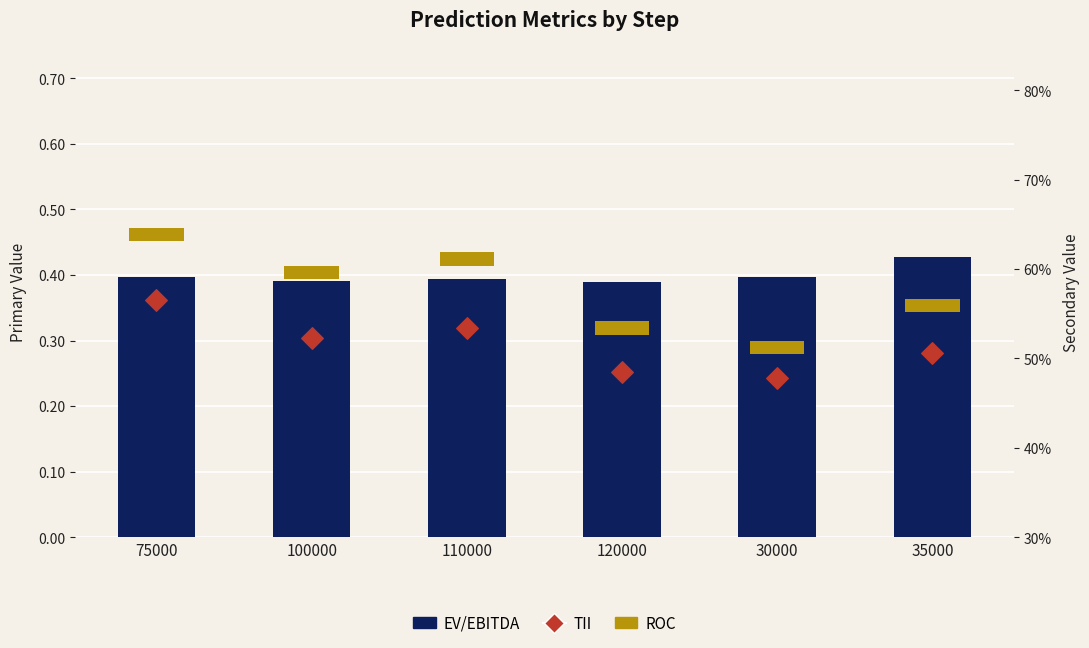

At how many categories does at least one series exceed 0?

6